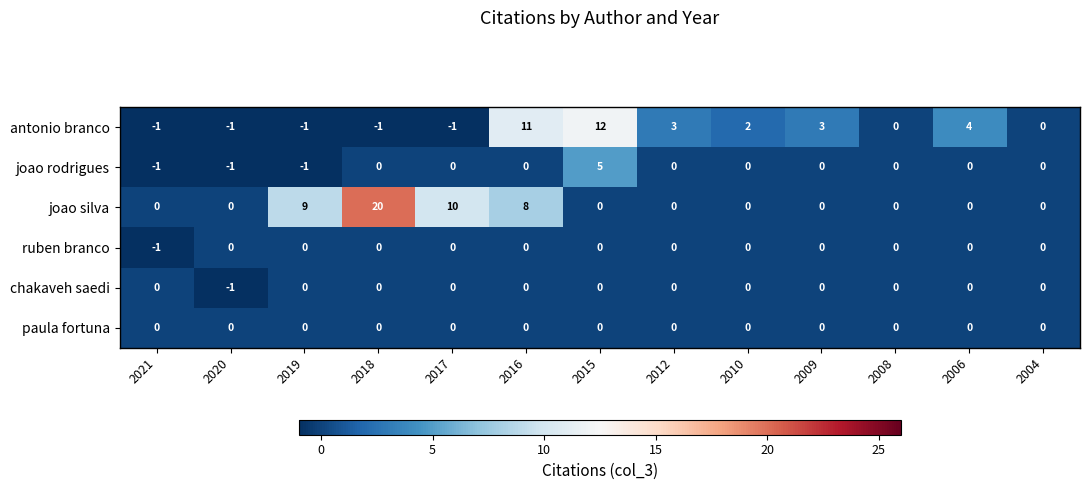

Which series changed the most between 2016 and 2015?

joao silva